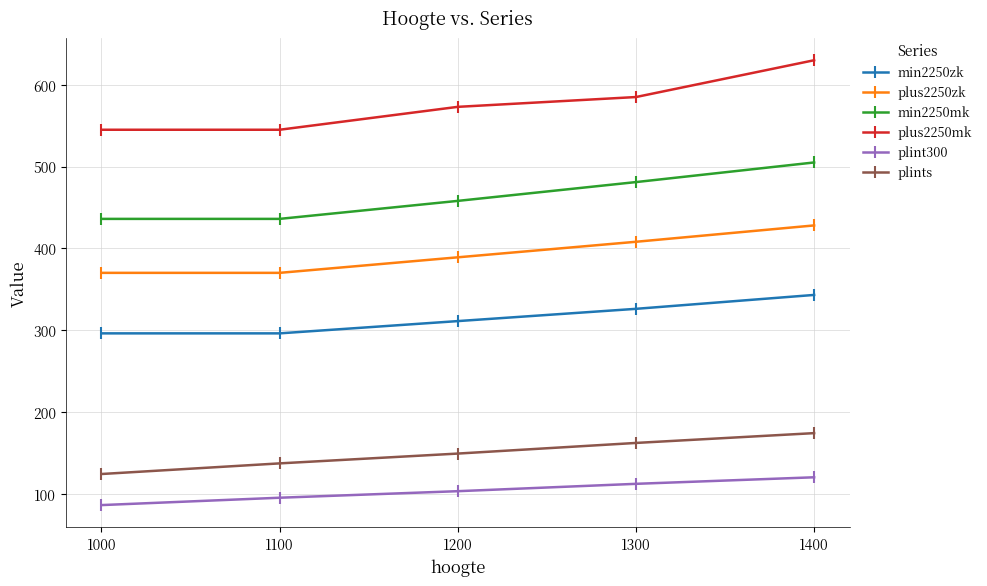

Reading left to right, extract all data points from this chart.

min2250zk: 296	296	311	326	343
plus2250zk: 370	370	389	408	428
min2250mk: 436	436	458	481	505
plus2250mk: 545	545	573	585	630
plint300: 86	95	103	112	120
plints: 124	137	149	162	174